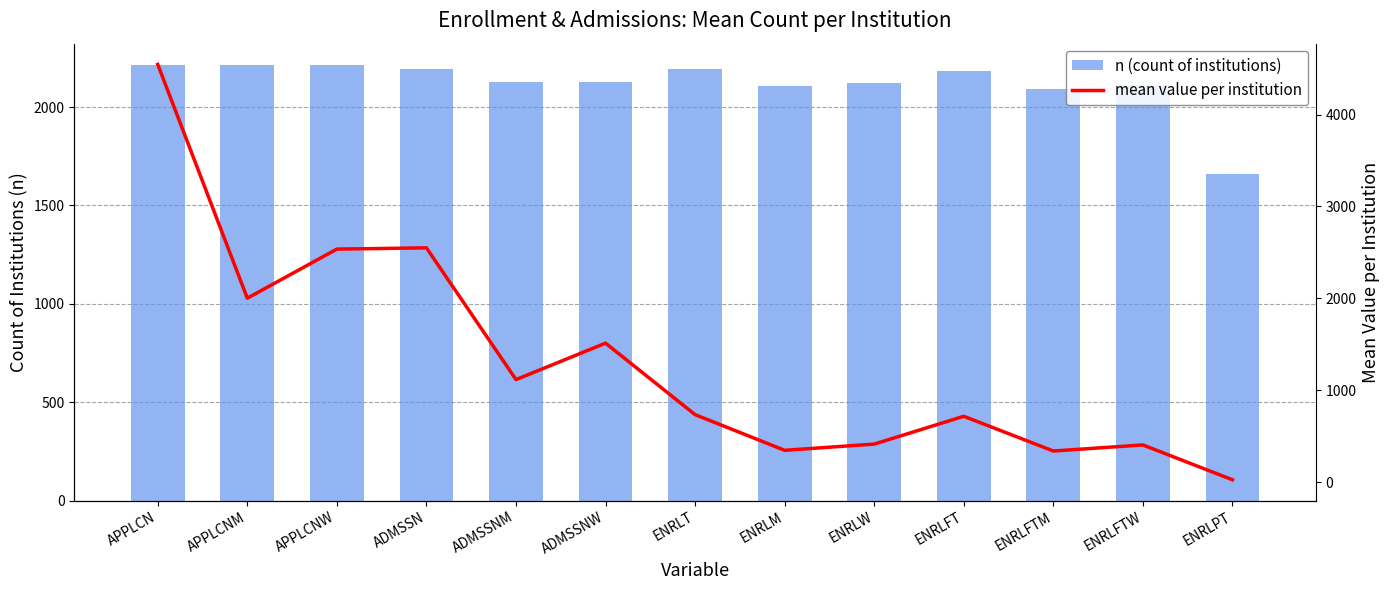

The mean value per institution series shows 1207.5 at APPLCNW. True or false?

False